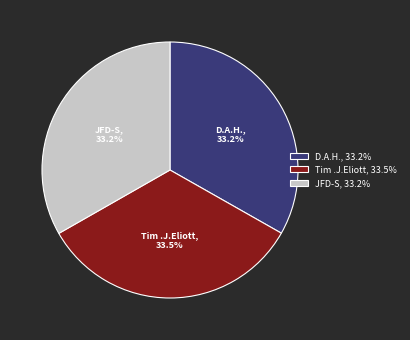

How many slices are in this pie chart?

3